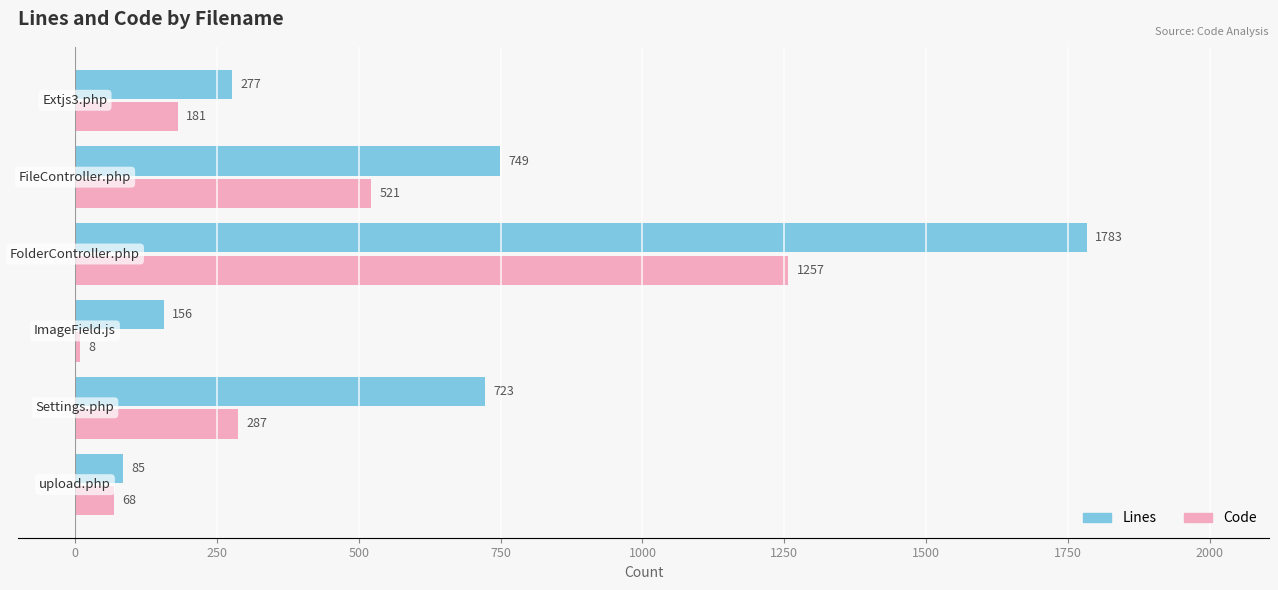

Which series has the largest total across all categories?

Lines